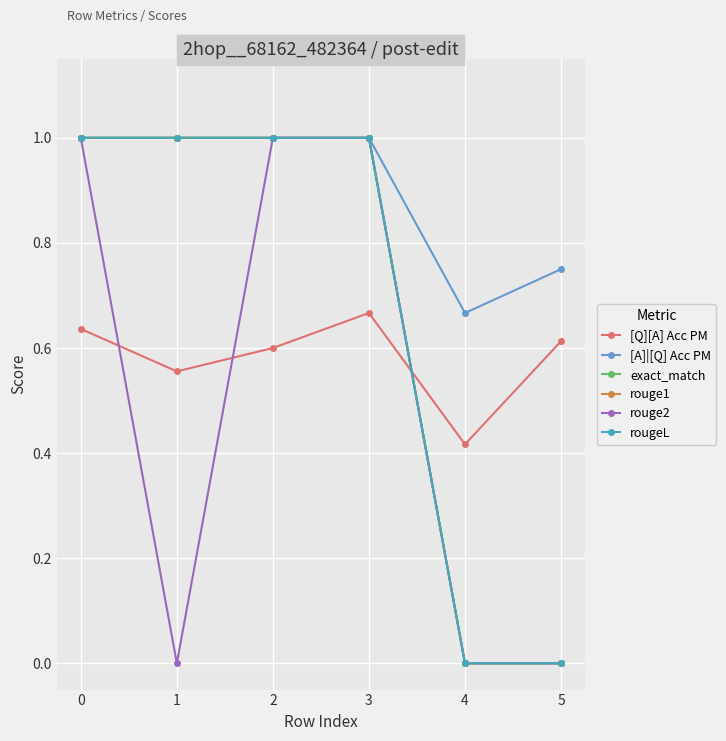

Is this an area chart (filled region under the line)?

No